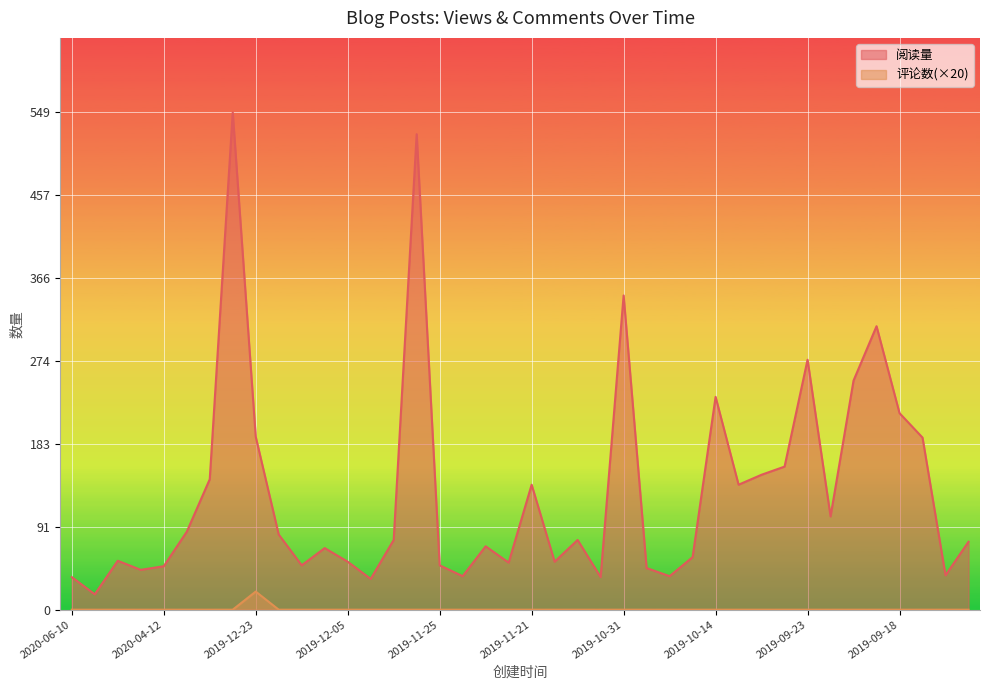

Between 2019-09-16 and 2019-11-24, which is larger?

2019-09-16